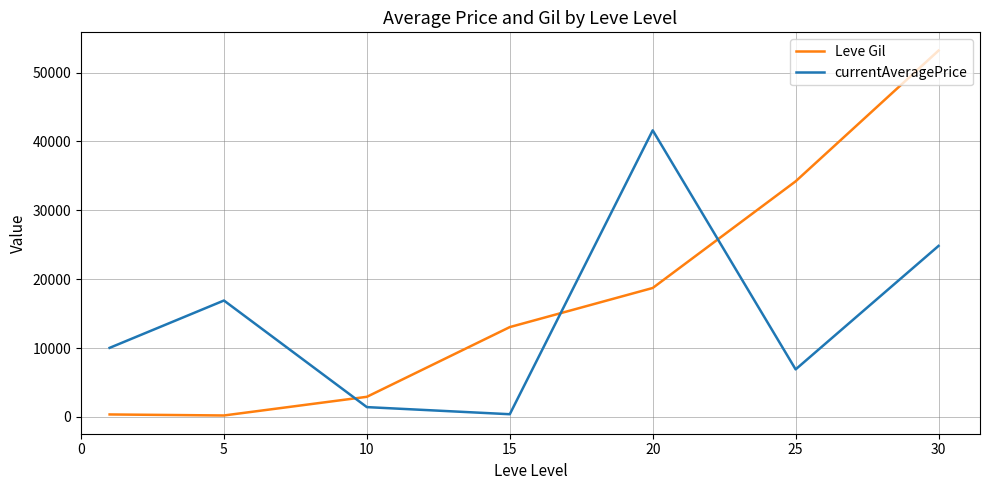

True or false: Leve Gil and currentAveragePrice cross at least once.

True